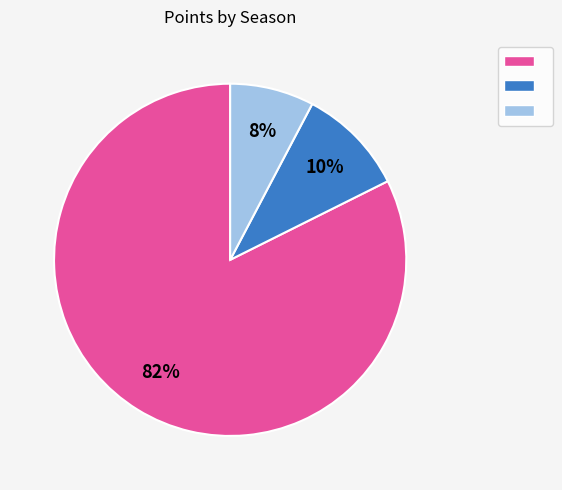

To the nearest percent, what is the average slice percentage?

33%